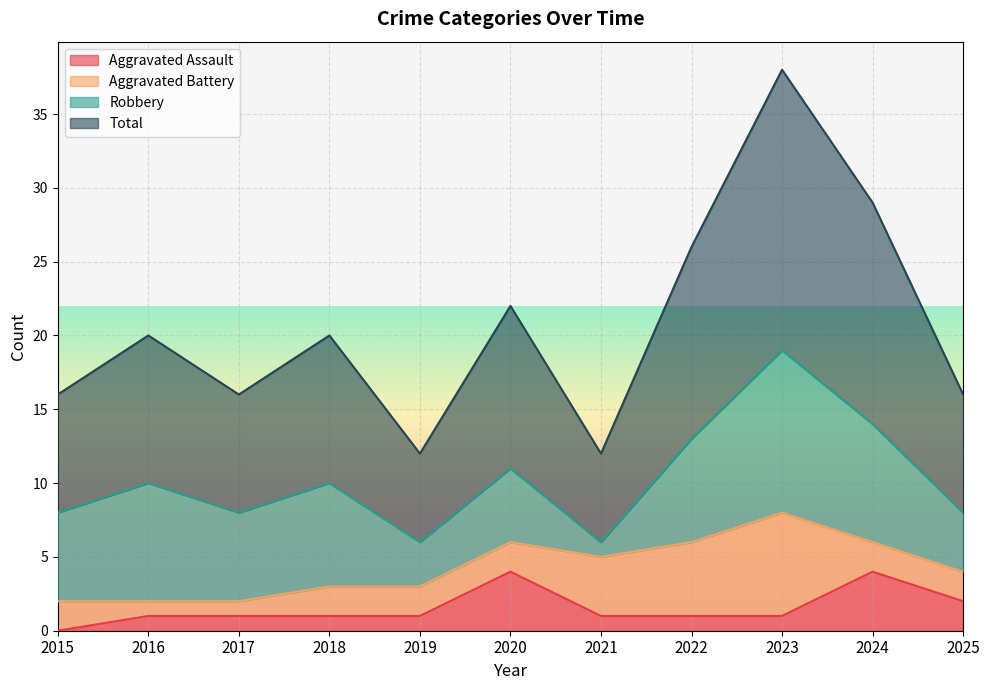

True or false: Aggravated Assault and Total intersect in this chart.

False